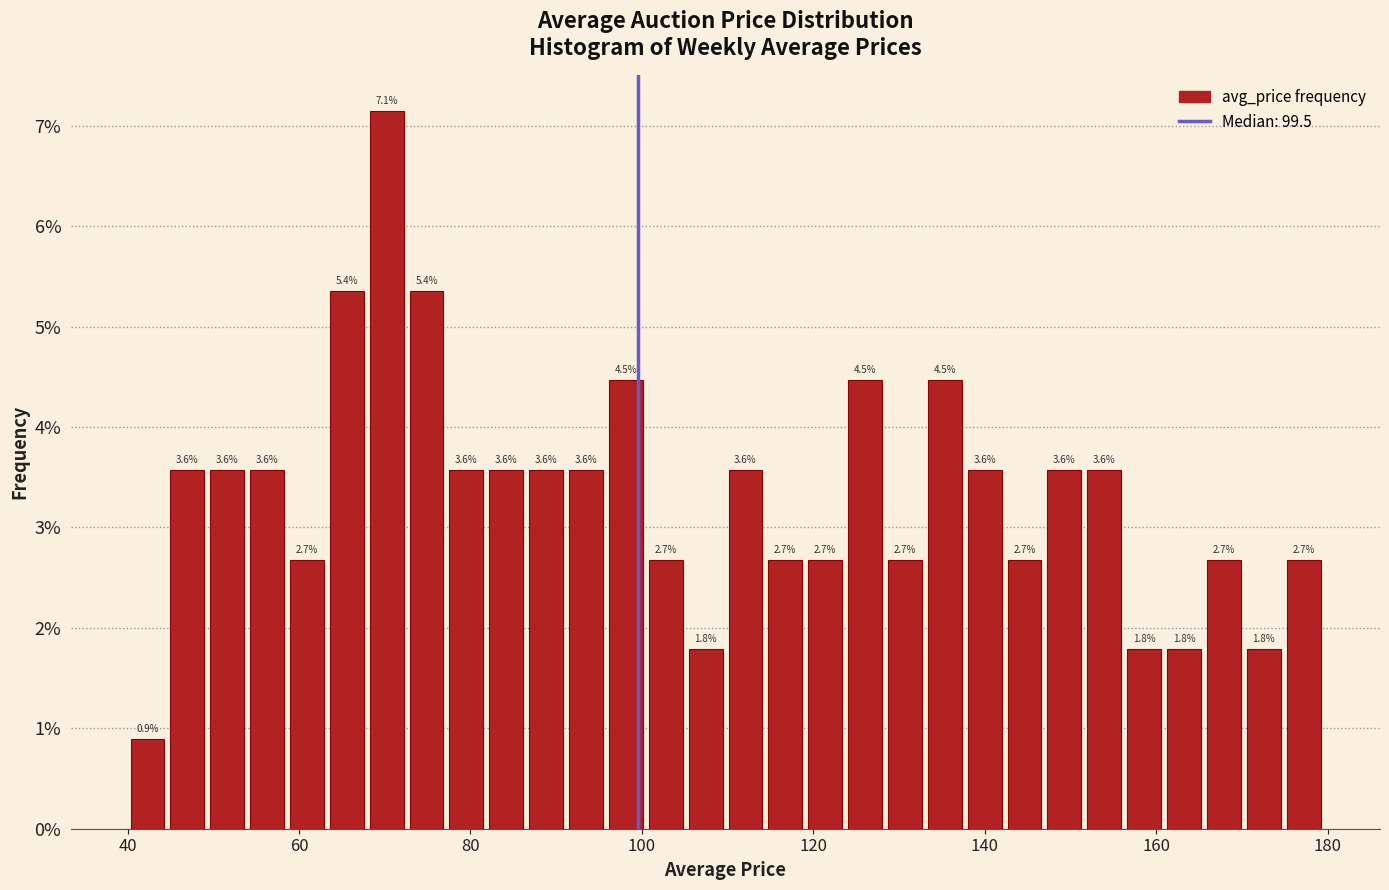

Read against the x-axis, roughly where is the centre of the tallest bar?

70